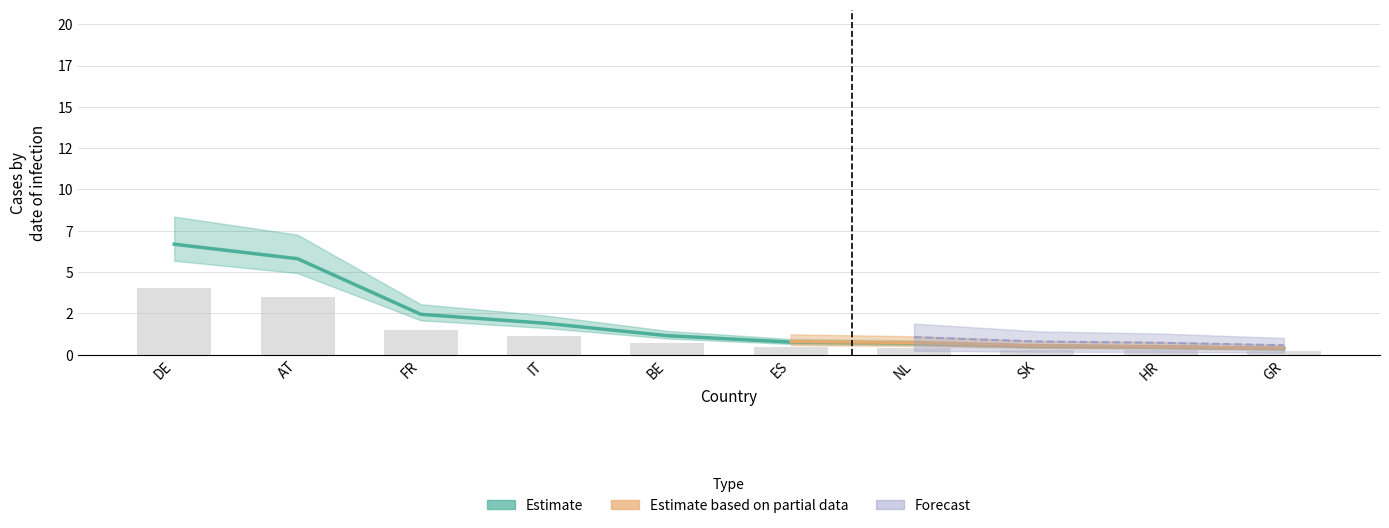

The Estimate series shows 0.5 at BE. True or false?

False